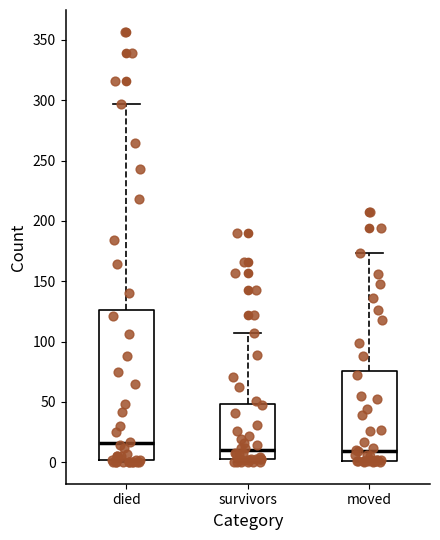

Reading left to right, transcribe this box plot: for each box, give where its median line is, the range the box spans, and where its two whiskers end, as read against the y-axis. The values are not printed on the chart, so give them approximately, as read against the axis.

died: median 15, box 0 to 125, whiskers 0 to 295
survivors: median 10, box 5 to 50, whiskers 0 to 105
moved: median 10, box 0 to 75, whiskers 0 to 175